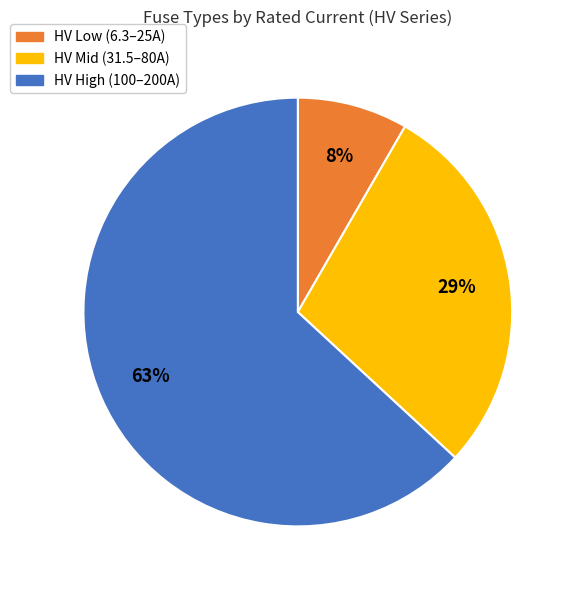

Is there any slice that represents more than half of the pie?

Yes